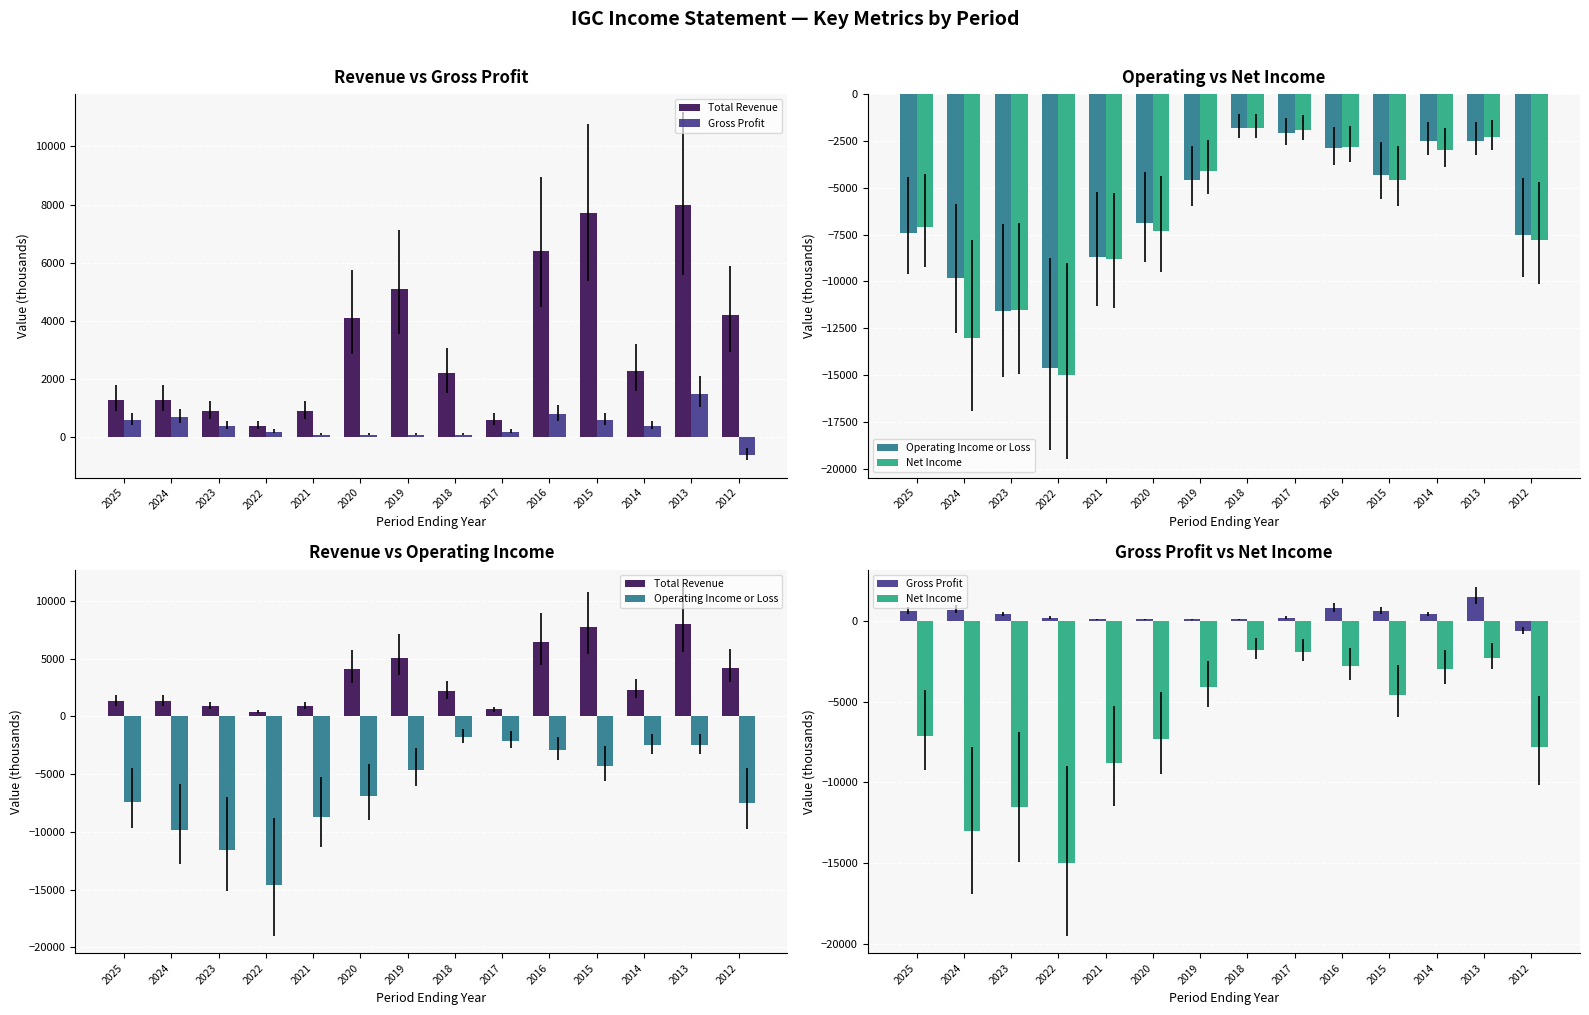

How many data points in Total Revenue are above 2300?

6